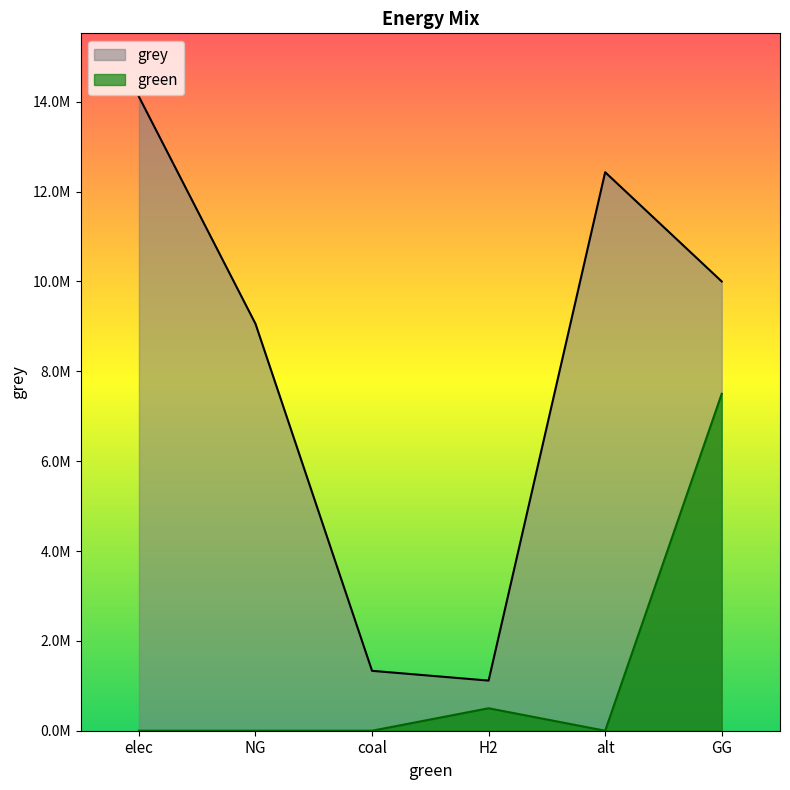

In green, how many points are higher than both neighbors (excluding endpoints)?

1